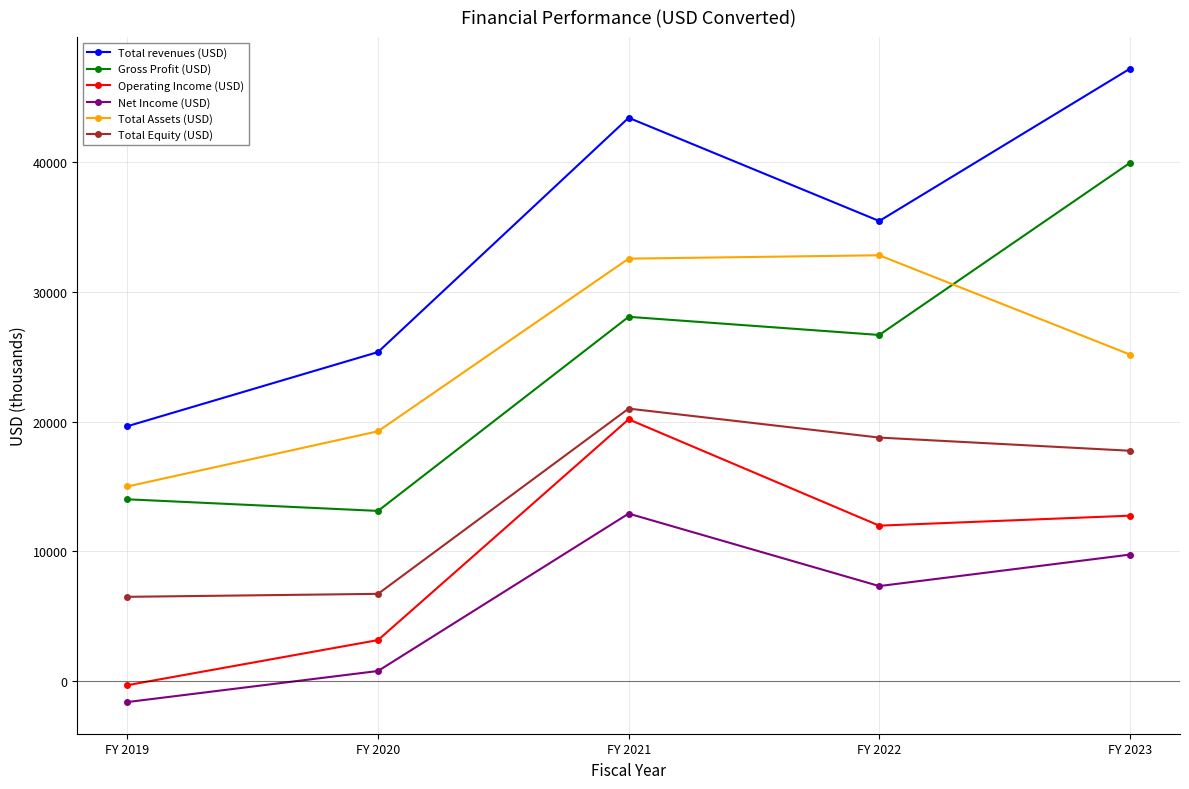

How many distinct data groups are displayed?

6